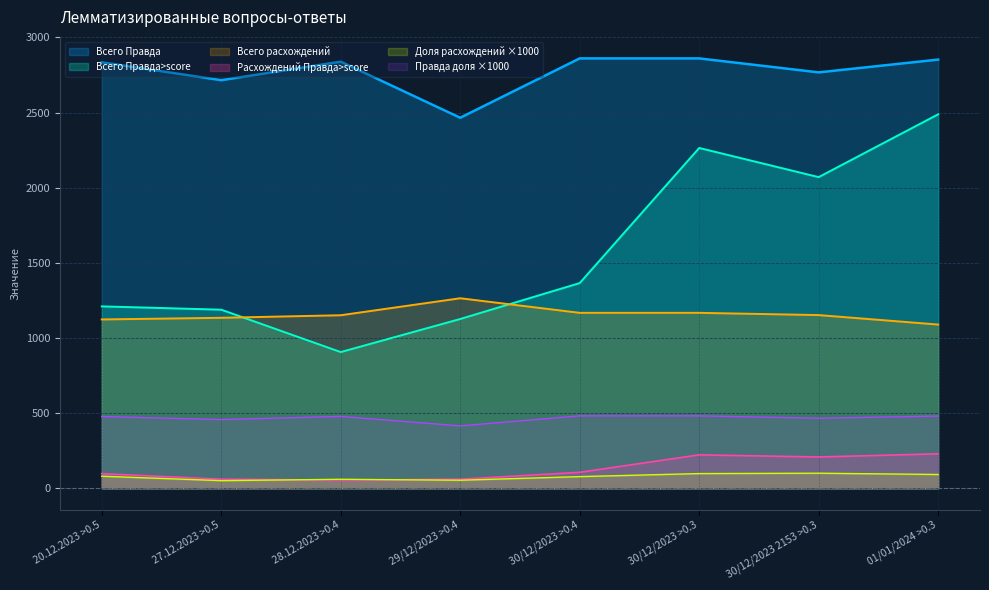

Where is the first local maximum for Всего Правда?

28.12.2023 >0.4